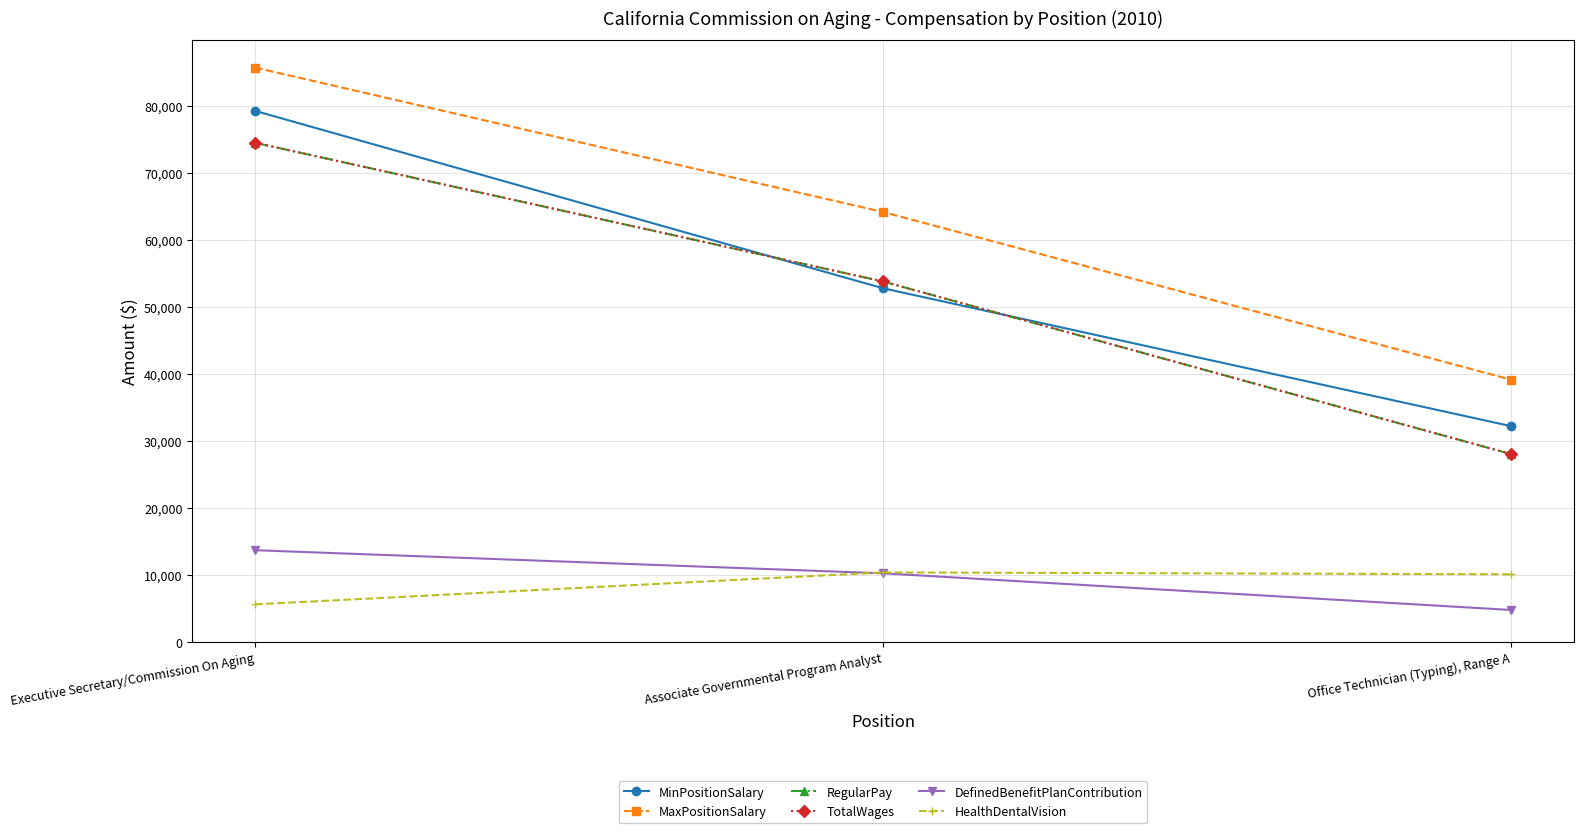

Is this an area chart (filled region under the line)?

No